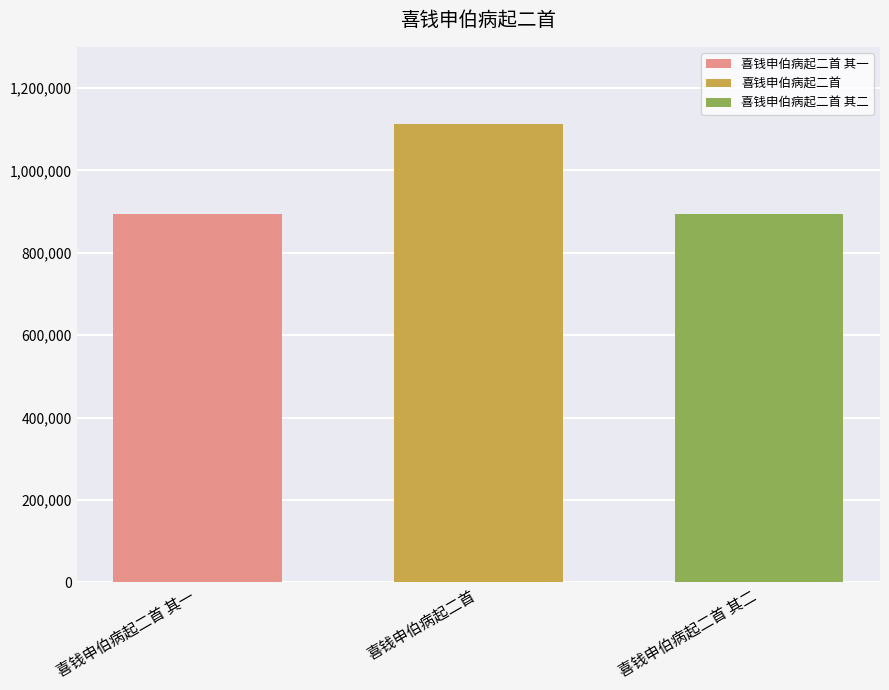

The value of 喜钱申伯病起二首 at 喜钱申伯病起二首 is 1780751. True or false?

False